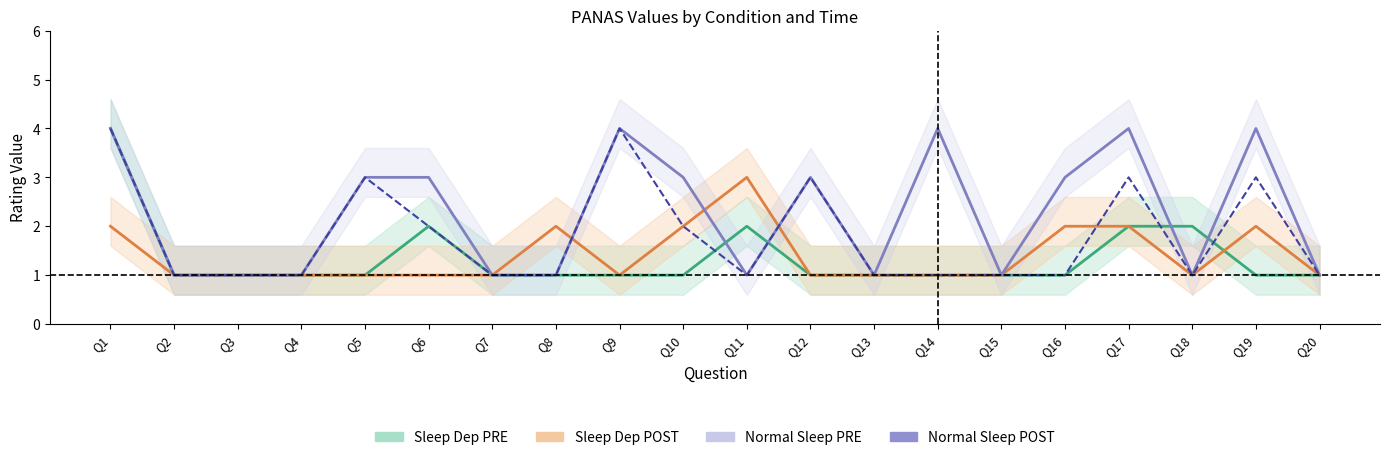

What is the greatest value displayed?

4